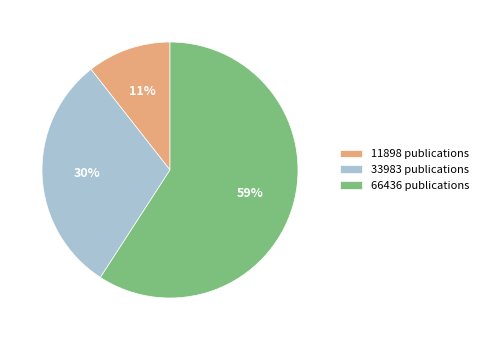

To the nearest percent, what is the combined percentage of 33983 publications and 66436 publications?

89%